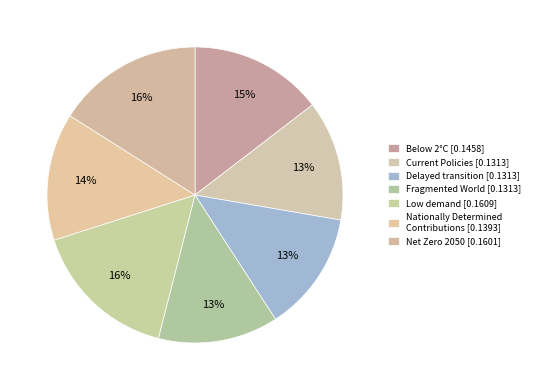

To the nearest percent, what portion does Low demand represent?

16%